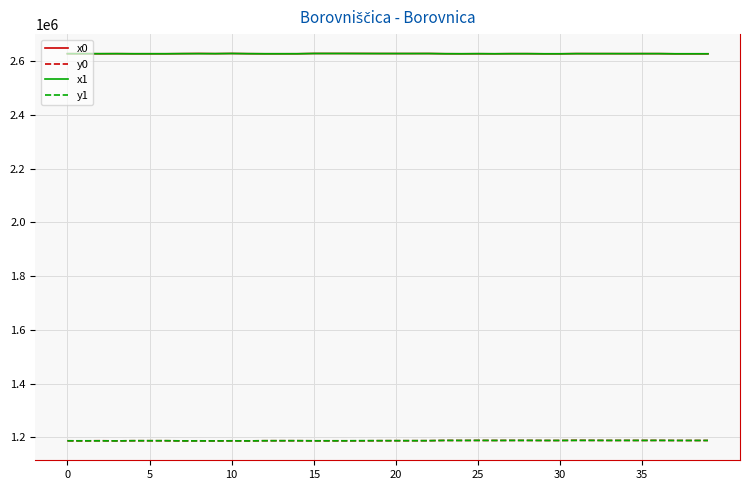

True or false: x1 and y1 intersect in this chart.

False